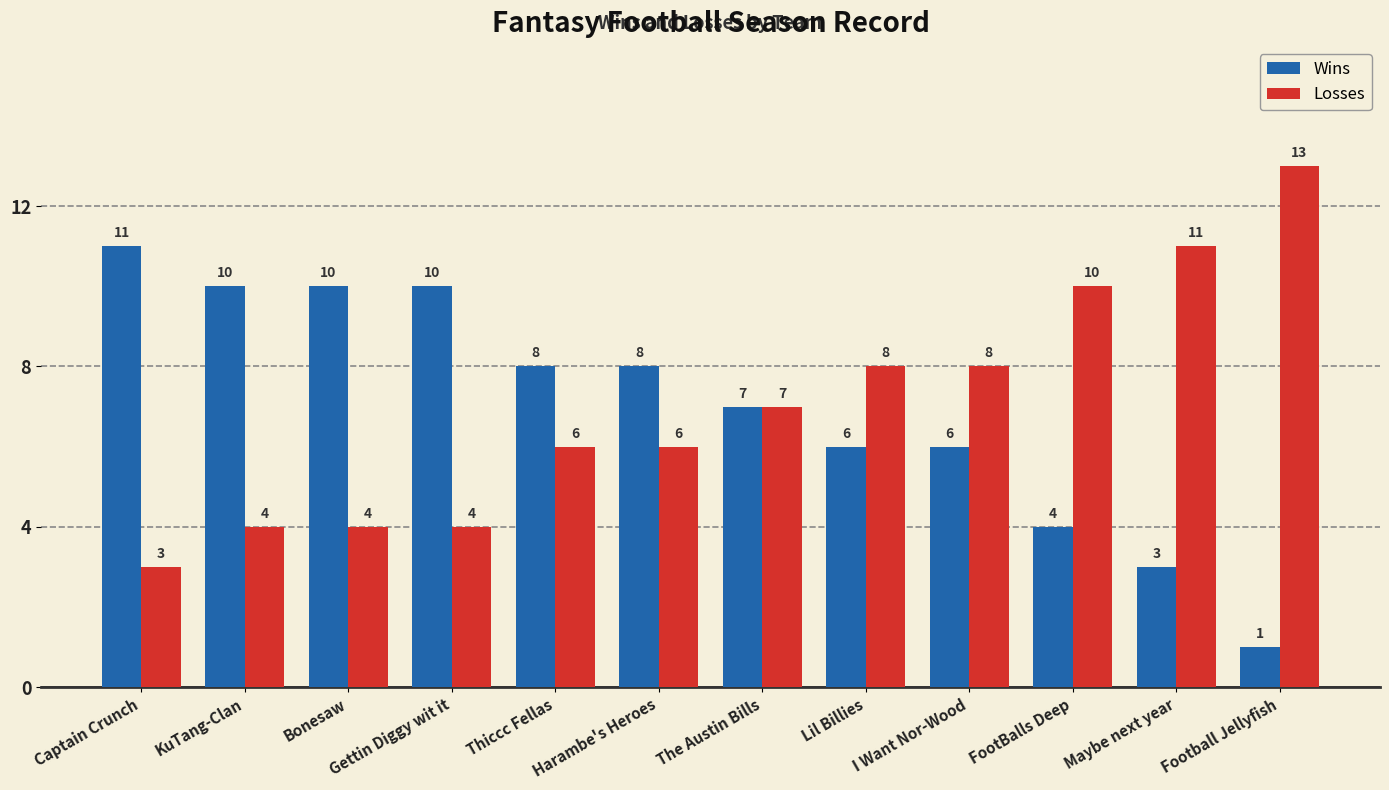

What is the difference between the Losses values at I Want Nor-Wood and Gettin Diggy wit it?

4